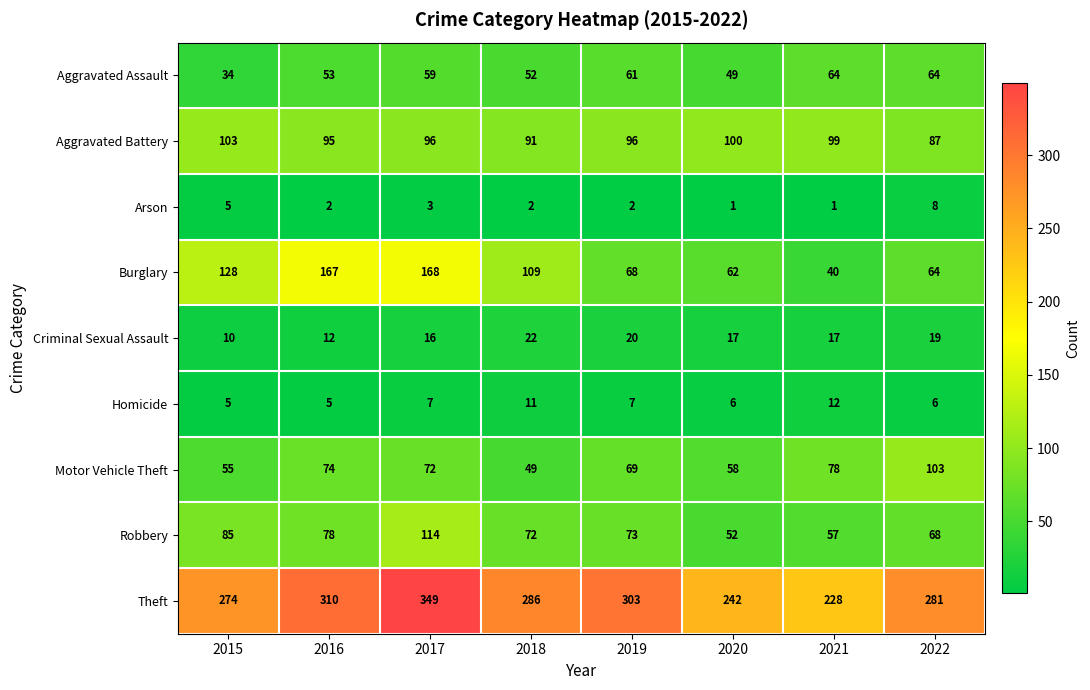

Which series has the widest spread of values?

Burglary